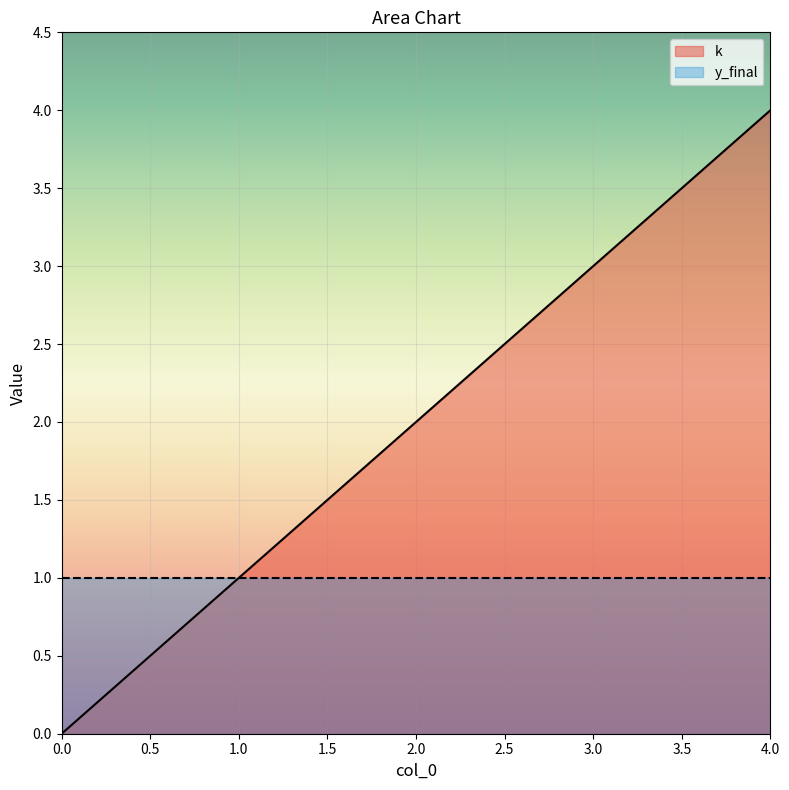

What is the difference between the maximum and minimum values?

4